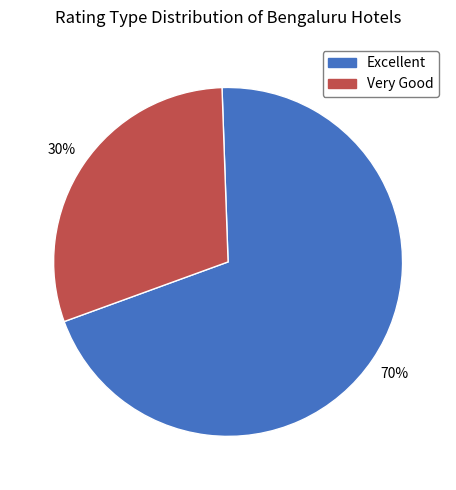

Count the number of slices in the pie.

2